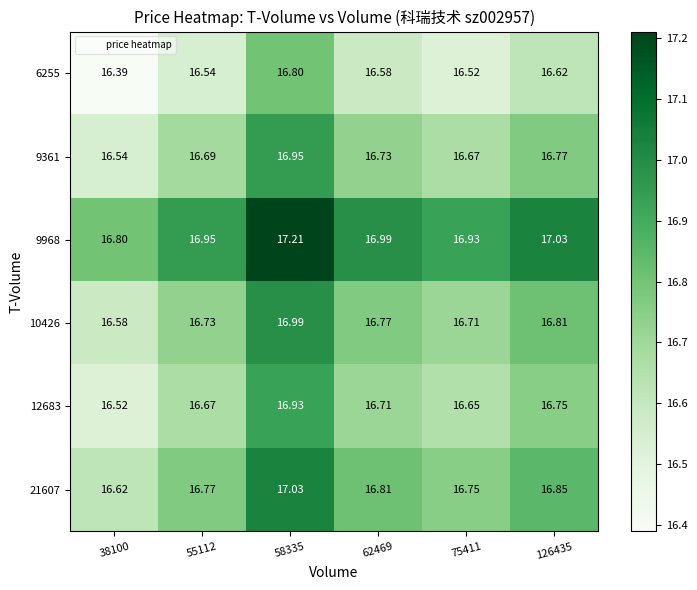

What is the smallest value displayed?

16.4